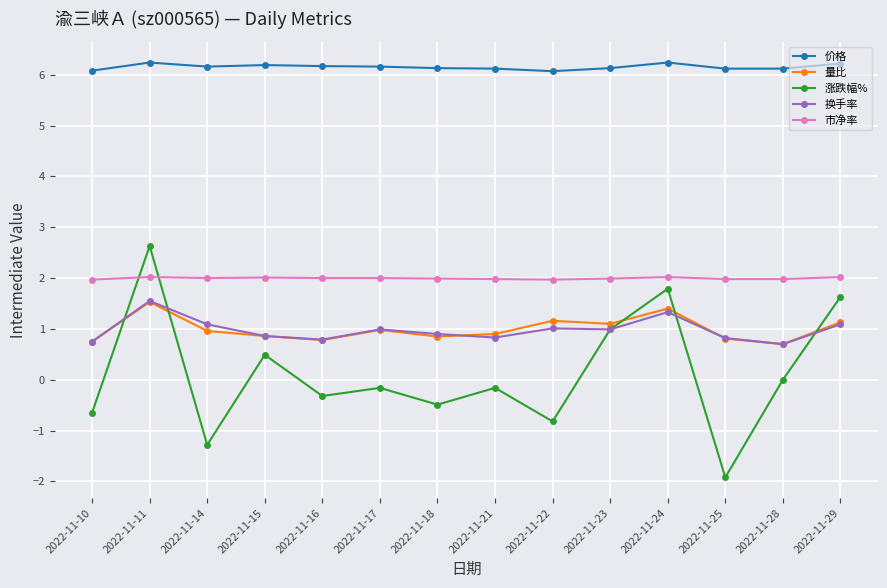

What is the value of the 涨跌幅% point at the 9th from the left?

-0.8